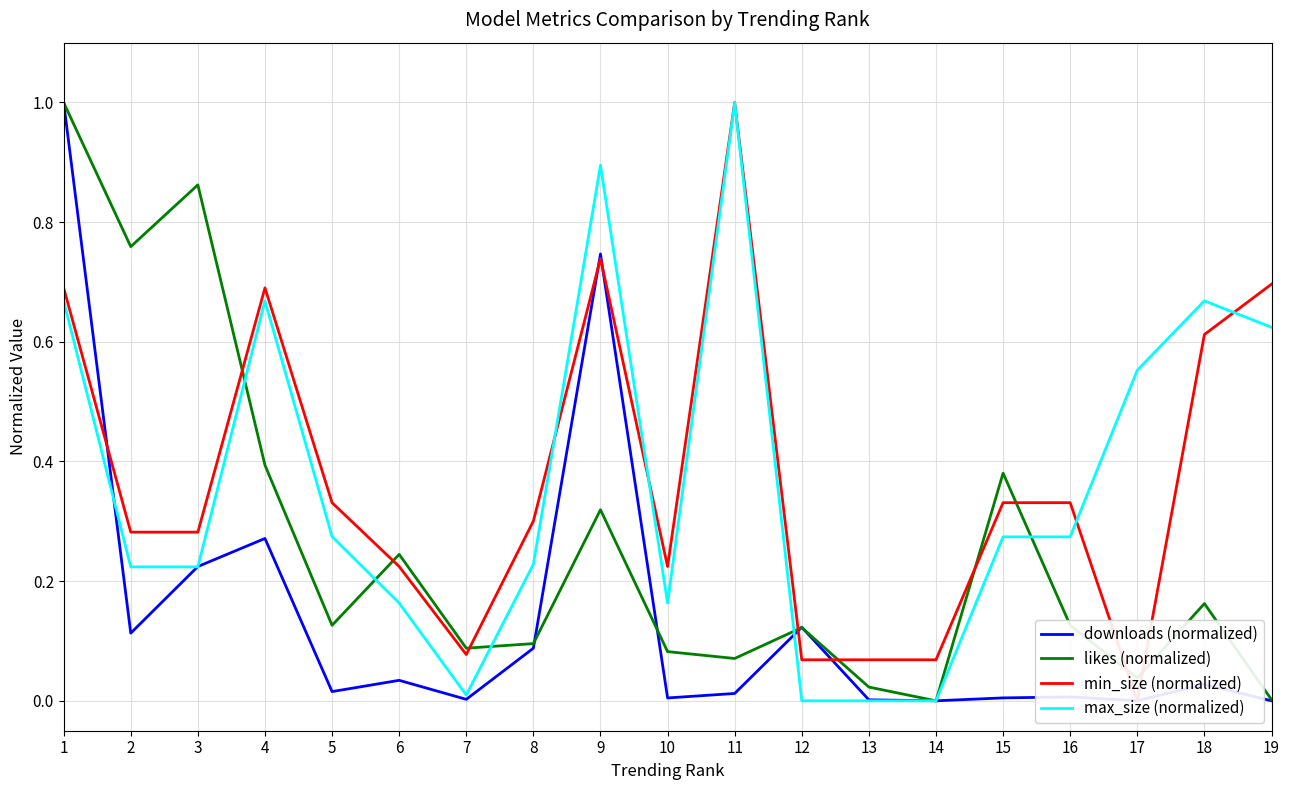

At which label is min_size (normalized) closest to 0?

17